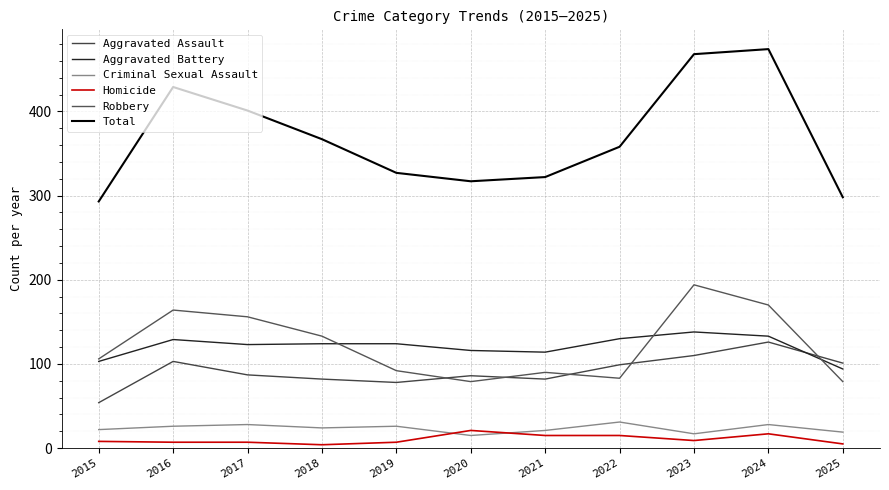

Which series has the widest spread of values?

Total